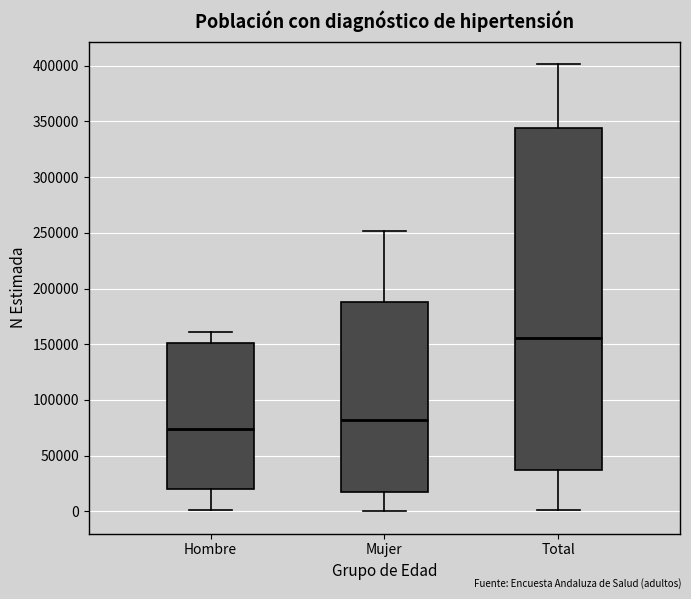

Reading left to right, transcribe this box plot: for each box, give where its median line is, the range the box spans, and where its two whiskers end, as read against the y-axis. The values are not printed on the chart, so give them approximately, as read against the axis.

Hombre: median 75000, box 20000 to 150000, whiskers 0 to 160000
Mujer: median 80000, box 15000 to 190000, whiskers 0 to 250000
Total: median 155000, box 40000 to 345000, whiskers 0 to 400000